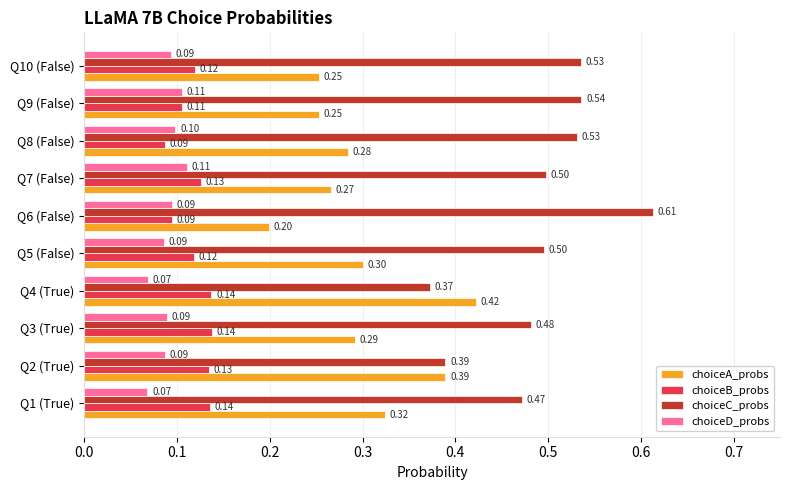

At Q3 (True), list the series in order from smallest to largest.

choiceD_probs, choiceB_probs, choiceA_probs, choiceC_probs